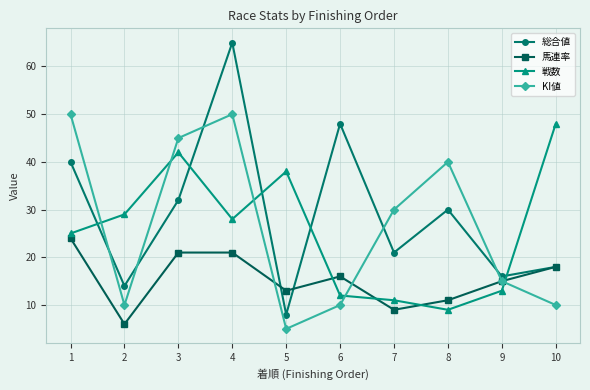

How many interior local valleys does the KI値 series have?

2